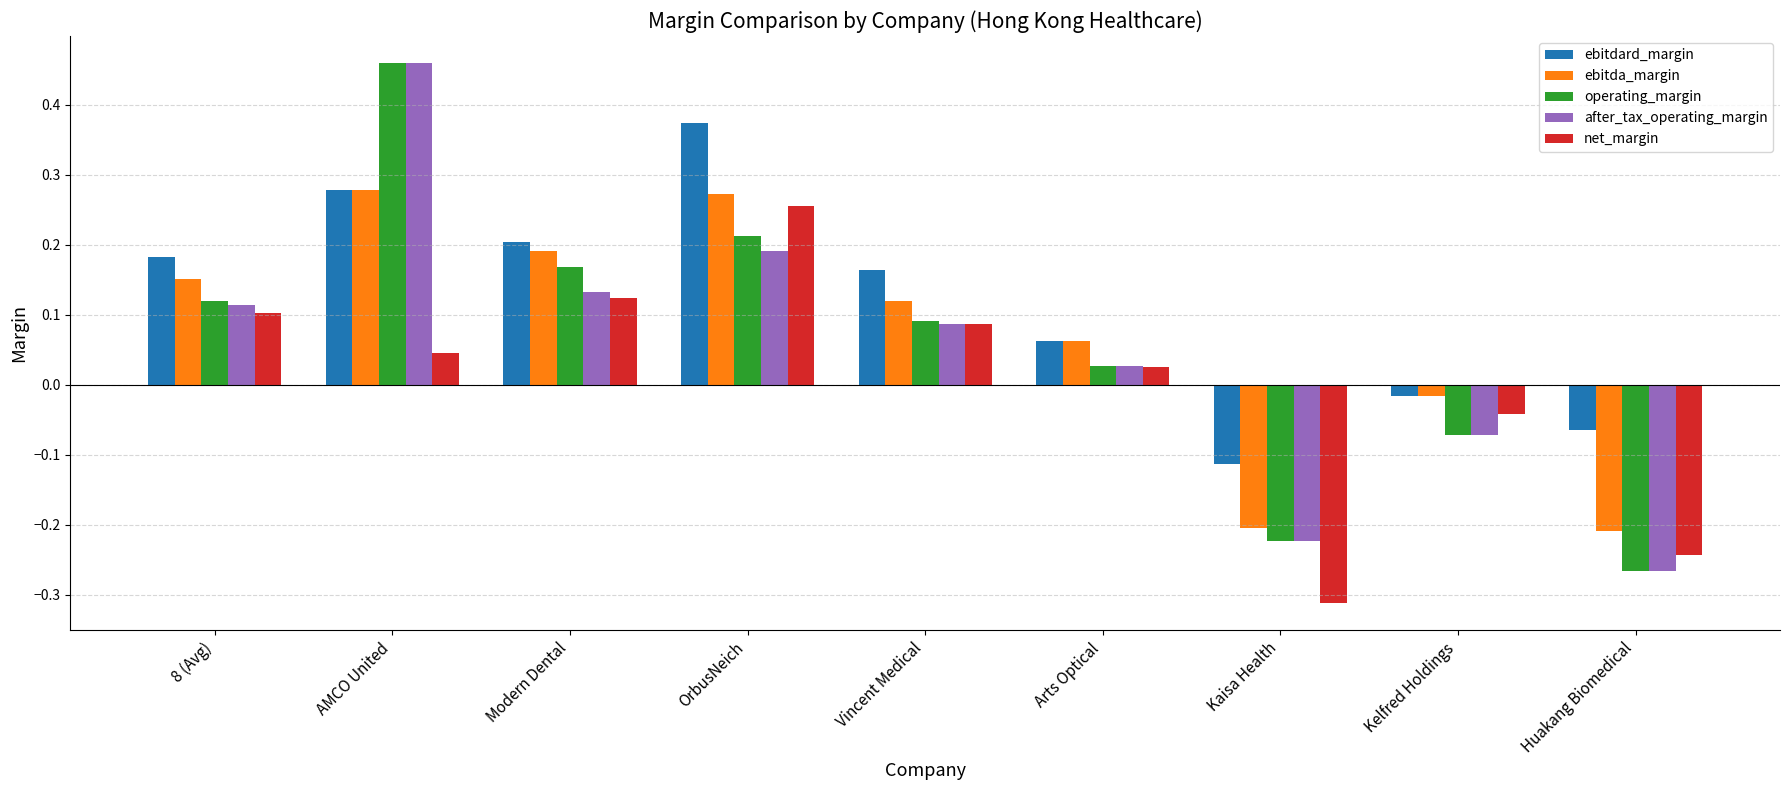

Which label corresponds to the smallest value in the chart?

Kaisa Health